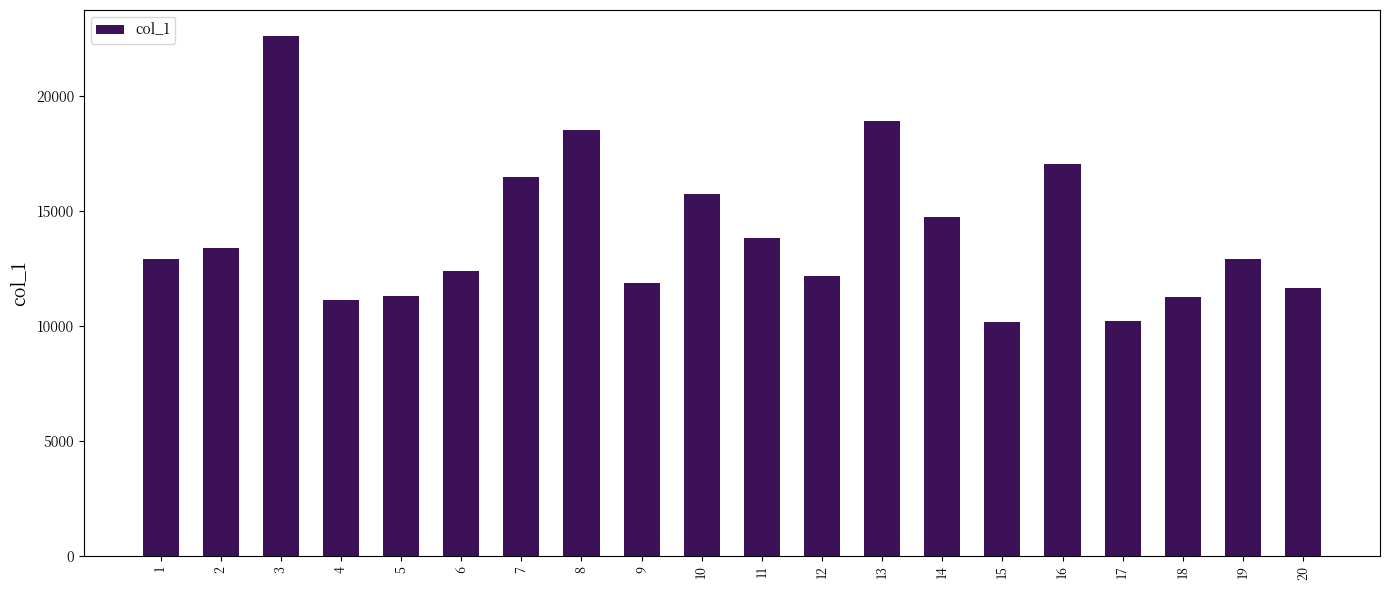

The value at 14 is 19711. True or false?

False